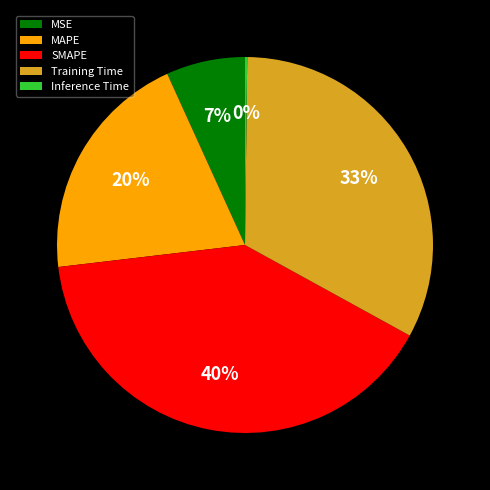

Which slice is the largest?

SMAPE